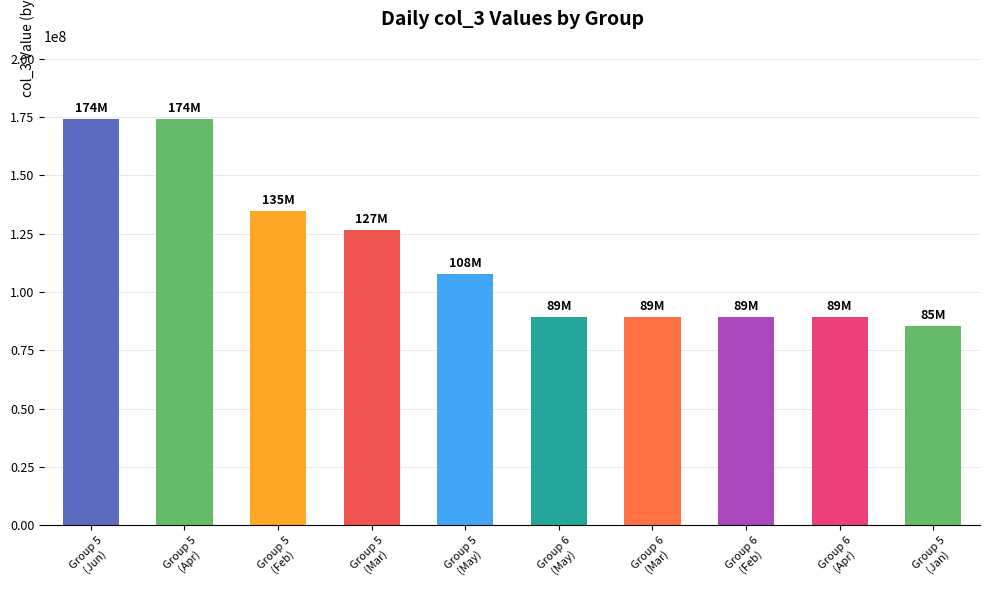

What position from the right is Group 6
(Apr)?

2